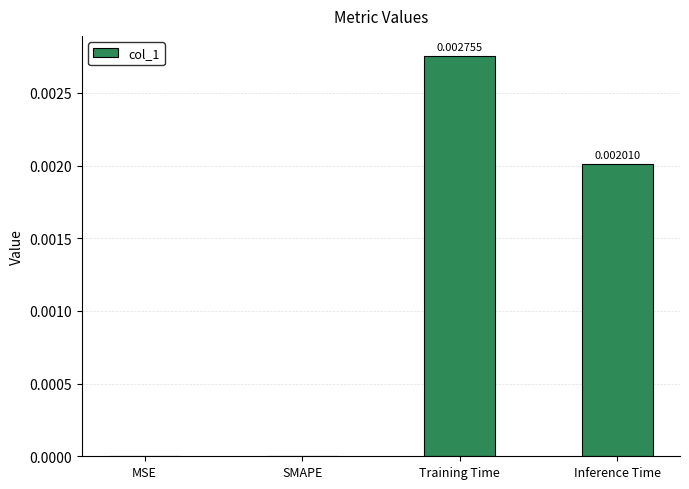

Which has a higher value, Inference Time or Training Time?

Training Time